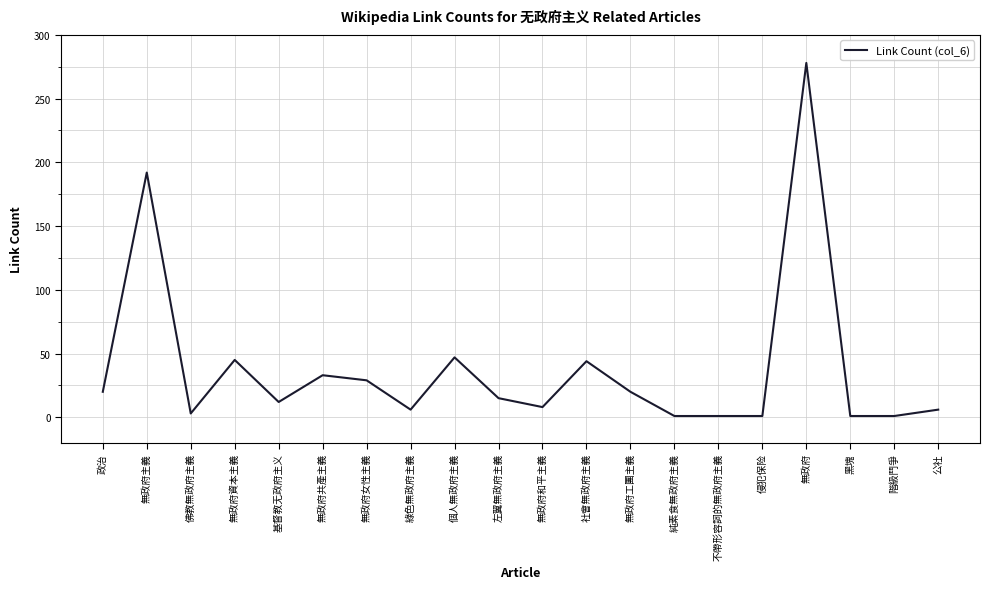

Is it true that the value at 政治 is 20?

True